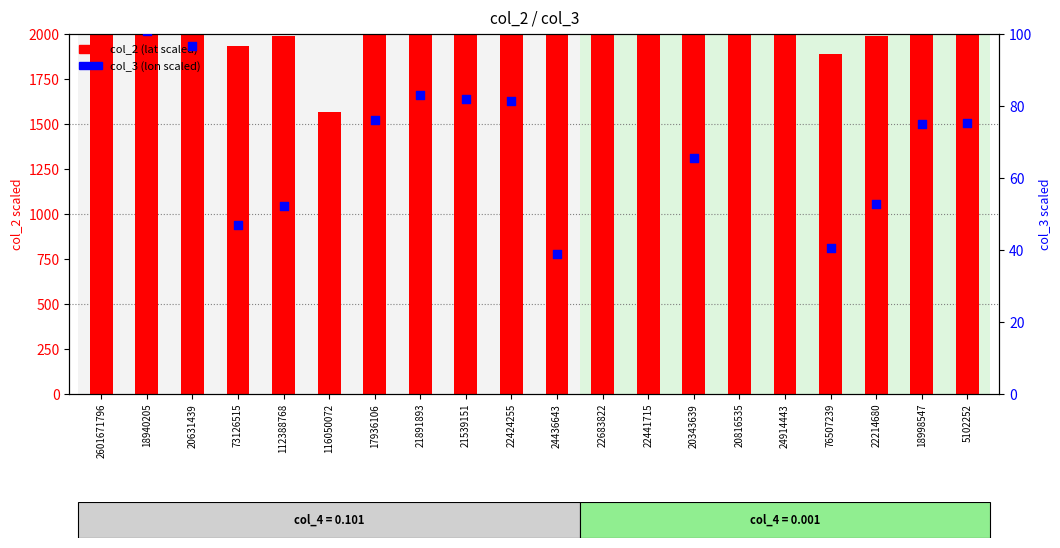

What are all the series names shown in the legend?

col_2 (lat scaled), col_3 (lon scaled)